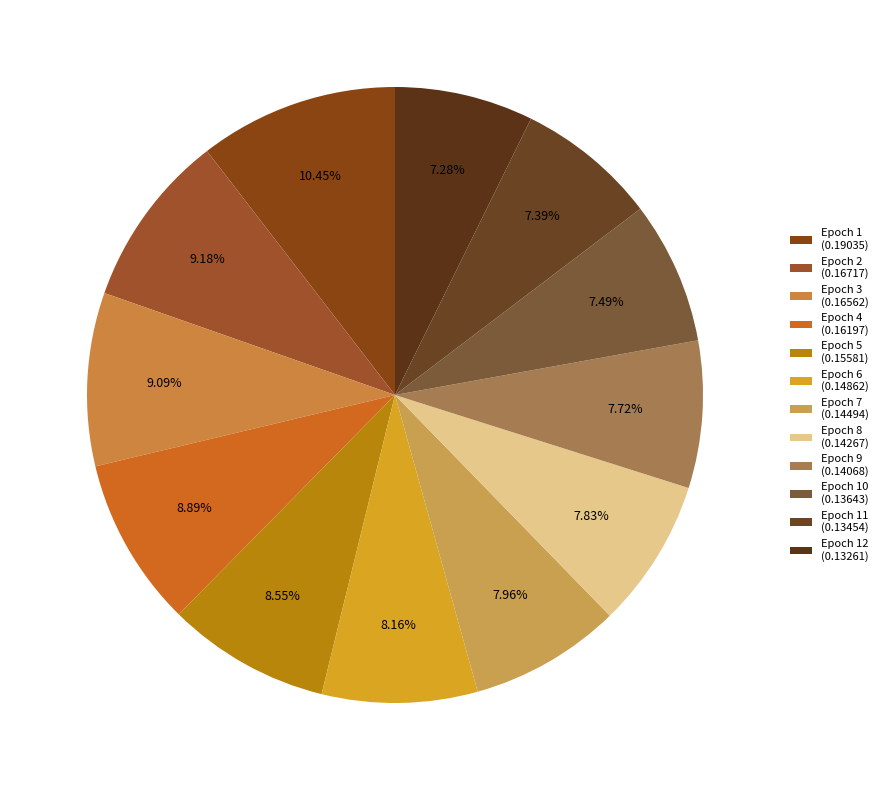

Is there a majority slice in this chart?

No